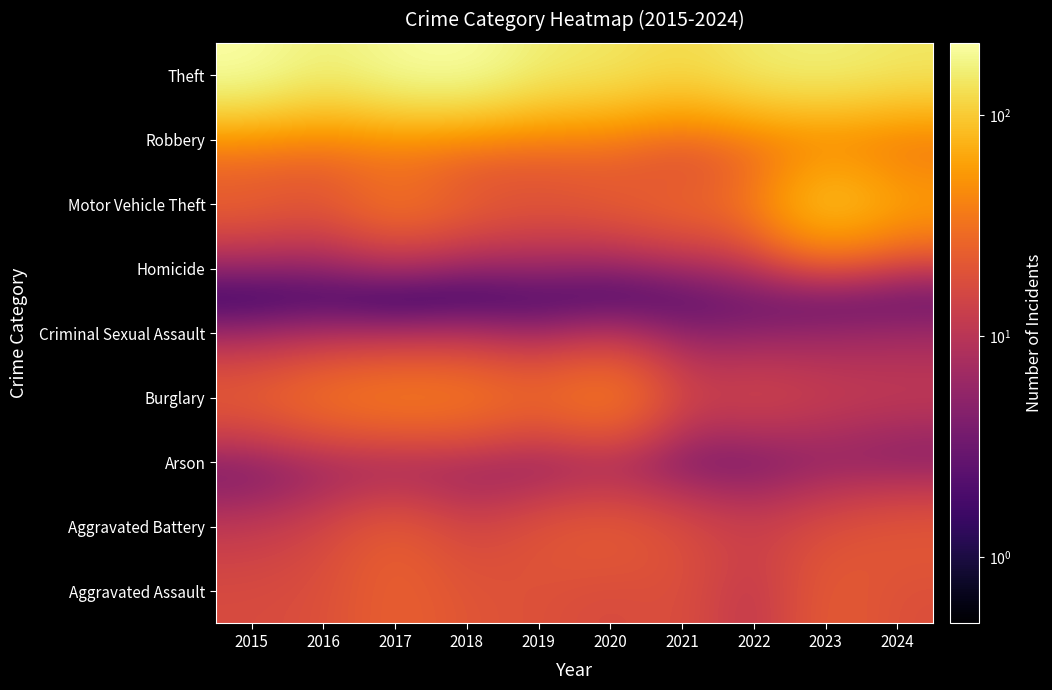

Rank the series by their maximum value, from highest to lowest.

Theft, Motor Vehicle Theft, Burglary, Robbery, Aggravated Battery, Aggravated Assault, Criminal Sexual Assault, Homicide, Arson